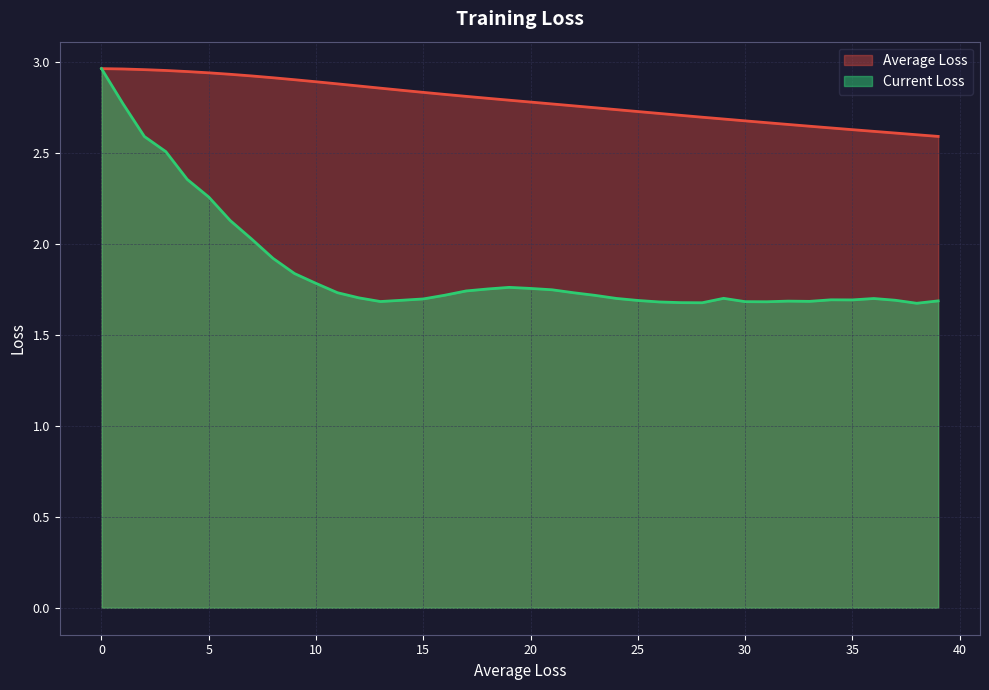

True or false: Average Loss has a value of 2.8 at 18.

True